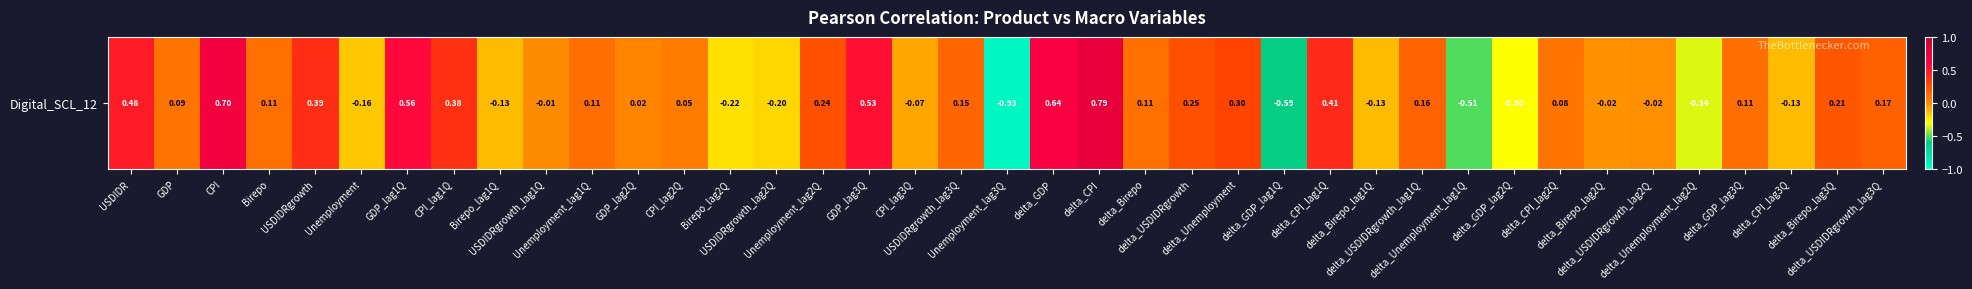

What is the difference between the second highest and minimum values?

1.6